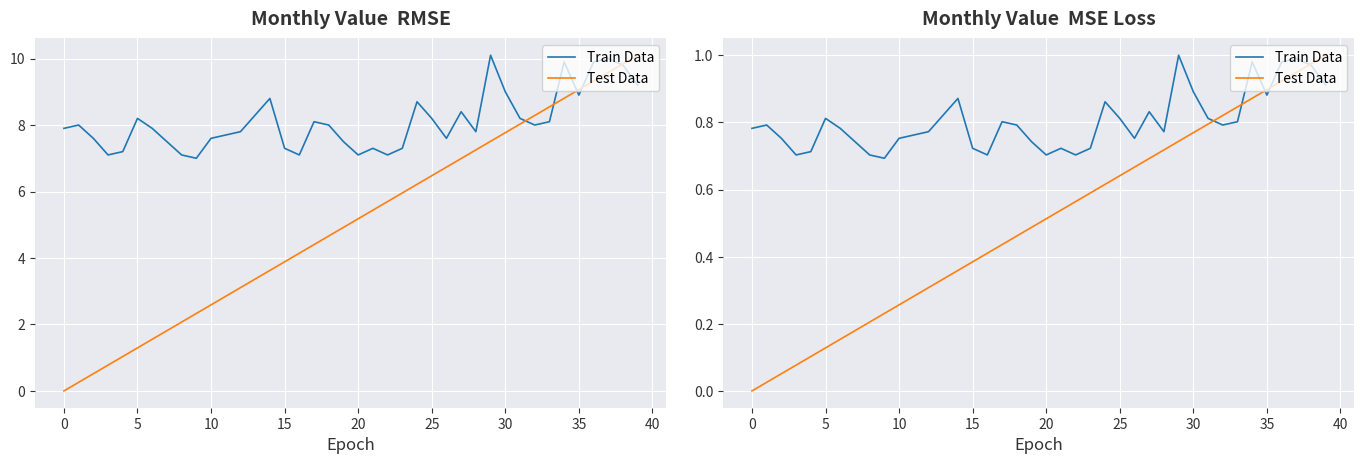

What is the average value of the Test Data series?

0.5